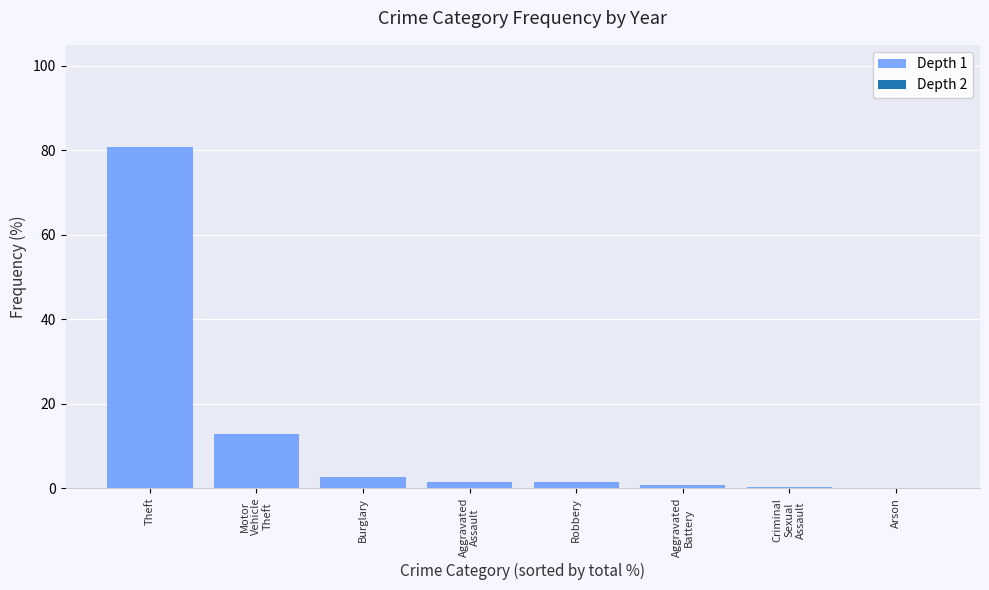

What is the sum of the values at Aggravated
Assault and Criminal
Sexual
Assault?

1.8